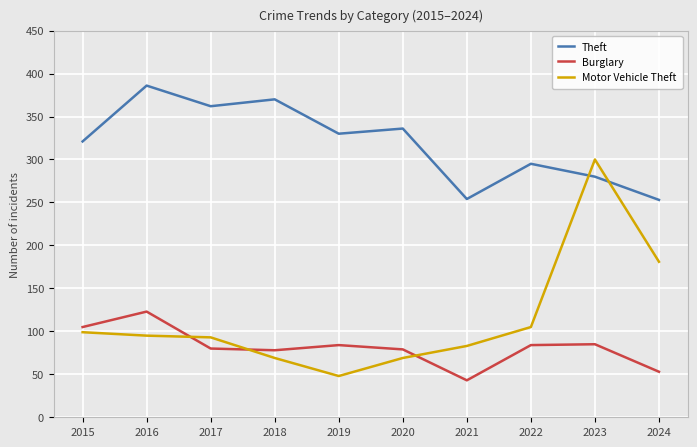

What is the maximum value for Motor Vehicle Theft?

300